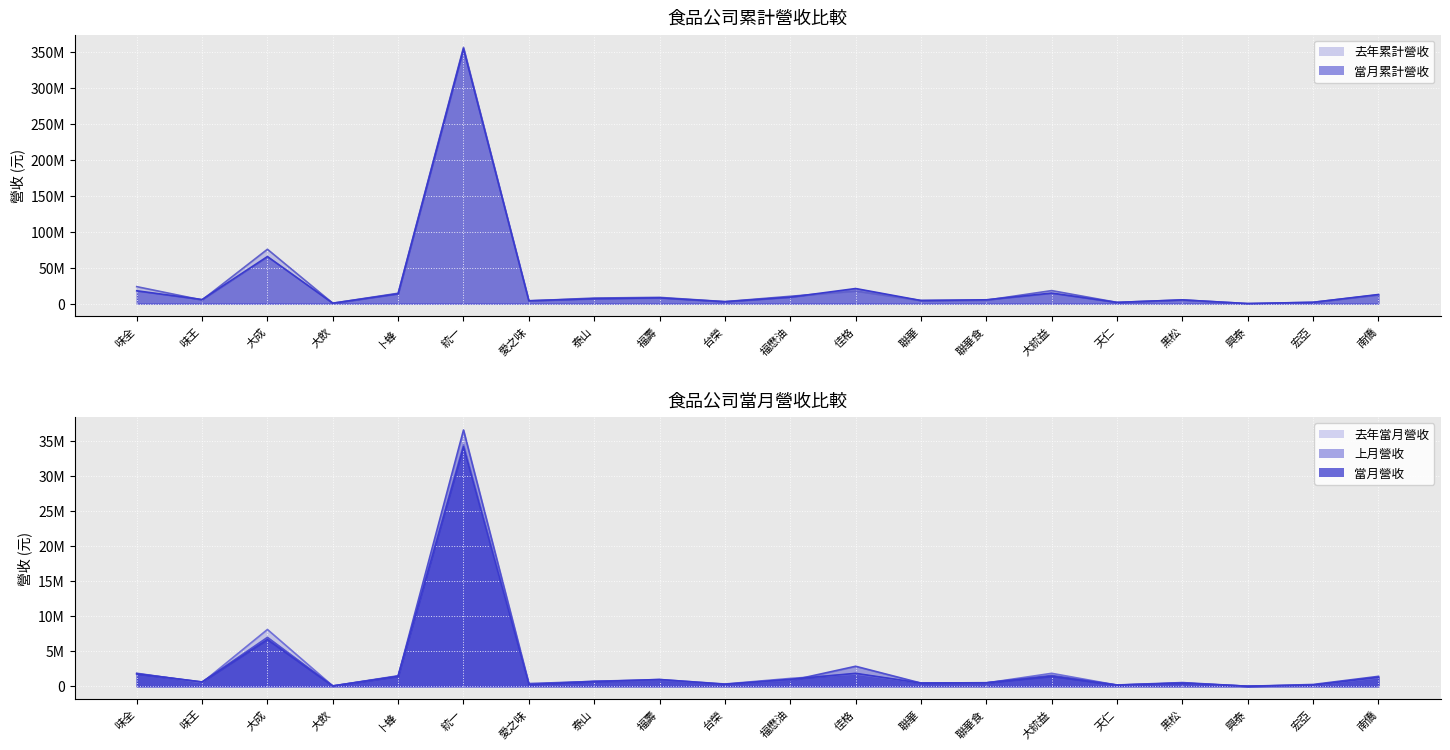

Reading left to right, list all the values displayed in this chart.

當月營收: 味全=1764637	味王=617683	大成=6659811	大飲=43499	卜蜂=1428897	統一=34146847	愛之味=242388	泰山=668772	福壽=971412	台榮=298229	福懋油=998208	佳格=1846596	聯華=454724	聯華食=490125	大統益=1420021	天仁=167475	黑松=449101	興泰=11900	宏亞=178990	南僑=1283879
上月營收: 味全=1806688	味王=610679	大成=6972451	大飲=55527	卜蜂=1443831	統一=36509184	愛之味=391263	泰山=695403	福壽=779711	台榮=276814	福懋油=810949	佳格=2853657	聯華=462141	聯華食=512395	大統益=1546848	天仁=189576	黑松=531454	興泰=9342	宏亞=261371	南僑=1418694
去年當月營收: 味全=1862693	味王=517142	大成=8095060	大飲=47978	卜蜂=1507478	統一=34441419	愛之味=288753	泰山=716752	福壽=959206	台榮=328308	福懋油=1121712	佳格=1749229	聯華=467279	聯華食=476488	大統益=1849207	天仁=172712	黑松=472697	興泰=12381	宏亞=165886	南僑=1212814
當月累計營收: 味全=17958716	味王=5751596	大成=65641415	大飲=645534	卜蜂=13803424	統一=355106377	愛之味=4081614	泰山=6927688	福壽=8099274	台榮=2728174	福懋油=9049698	佳格=21080444	聯華=4382730	聯華食=5383150	大統益=14786110	天仁=1770458	黑松=5279229	興泰=89936	宏亞=1875044	南僑=12757605
去年累計營收: 味全=23718888	味王=5092902	大成=75783635	大飲=615832	卜蜂=14516236	統一=357059199	愛之味=3798565	泰山=7822135	福壽=8761318	台榮=2830051	福懋油=10272277	佳格=17542197	聯華=4380667	聯華食=4856685	大統益=18193749	天仁=1780026	黑松=5161607	興泰=157986	宏亞=1919553	南僑=12257978